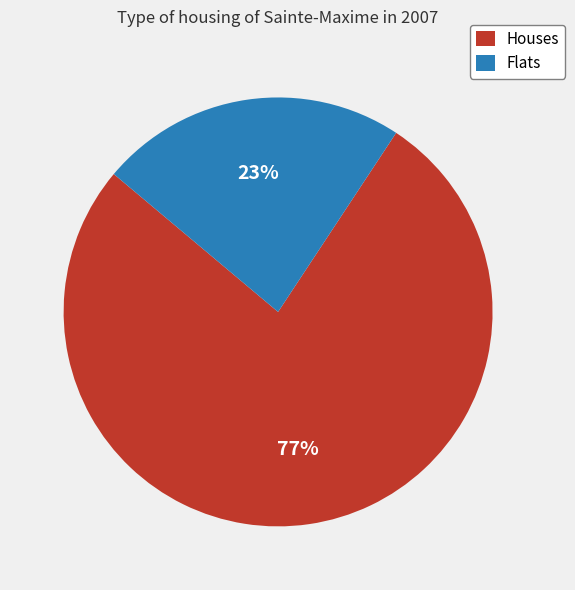

Approximately how many times larger is the value at Houses compared to Flats?

3.3